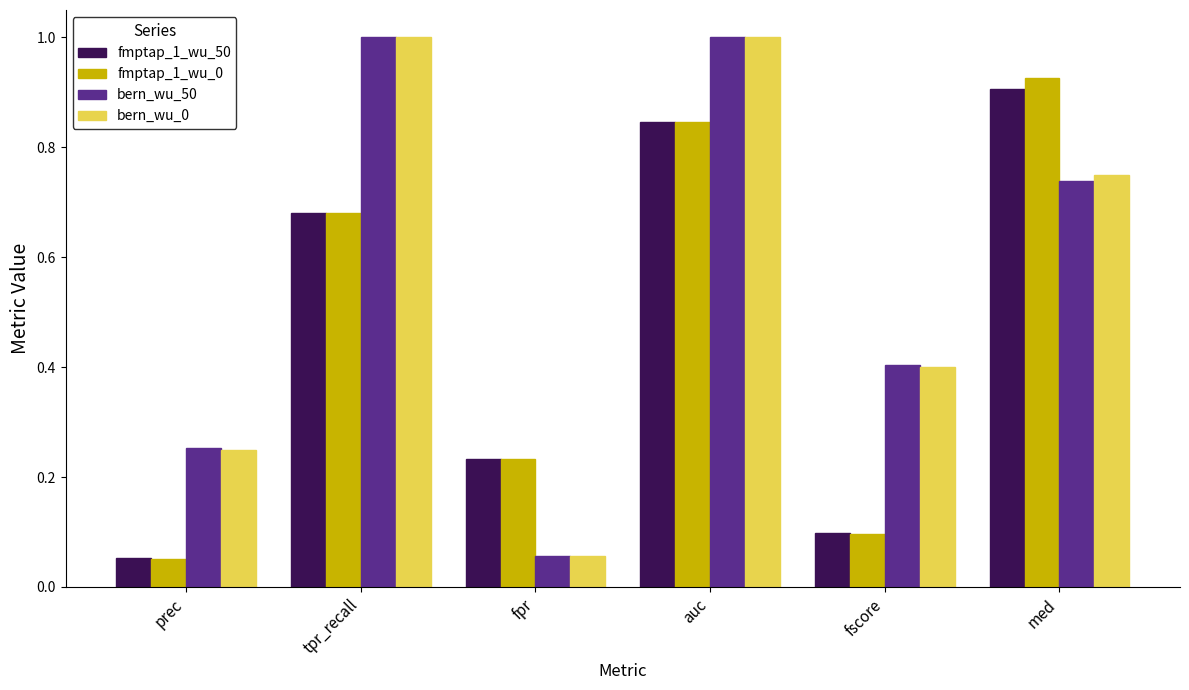

The value of fmptap_1_wu_0 at med is 0.9. True or false?

True